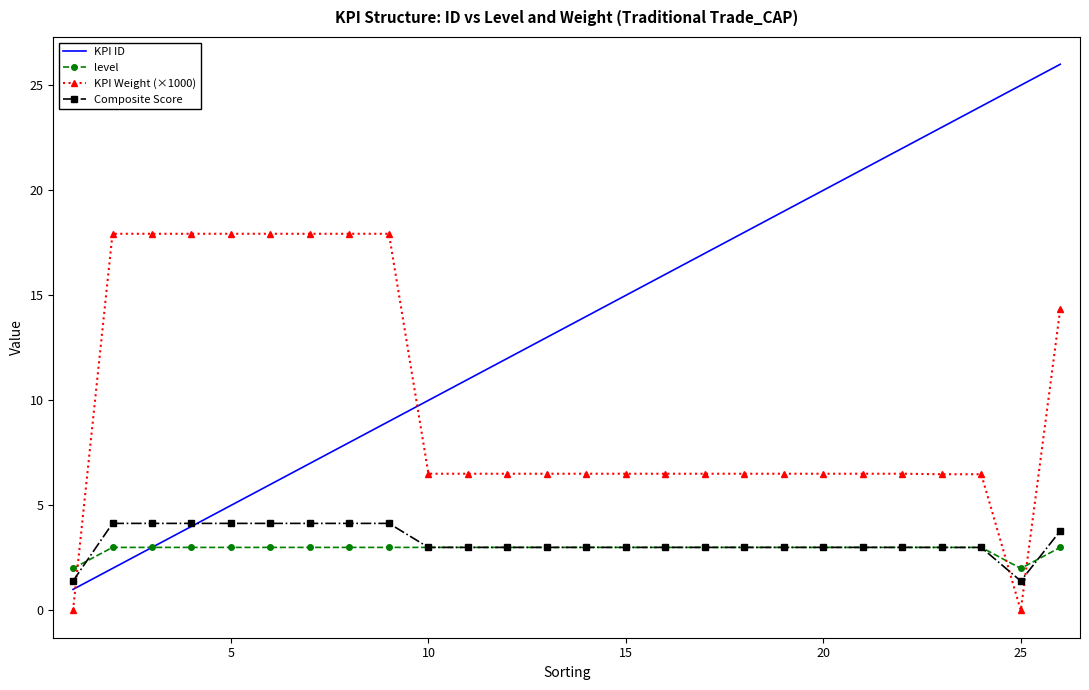

Which series has the largest total across all categories?

KPI ID